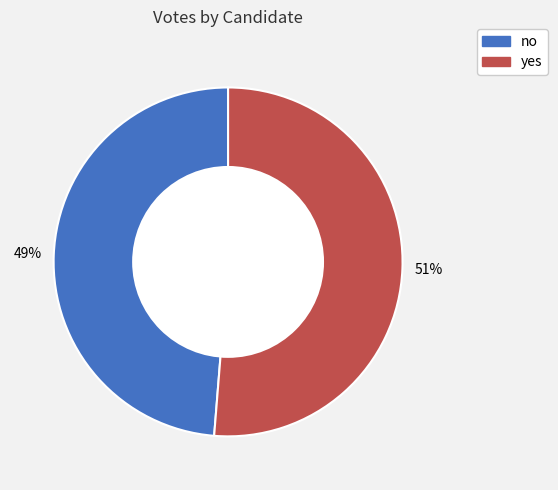

The no slice represents 49% of the pie. True or false?

True